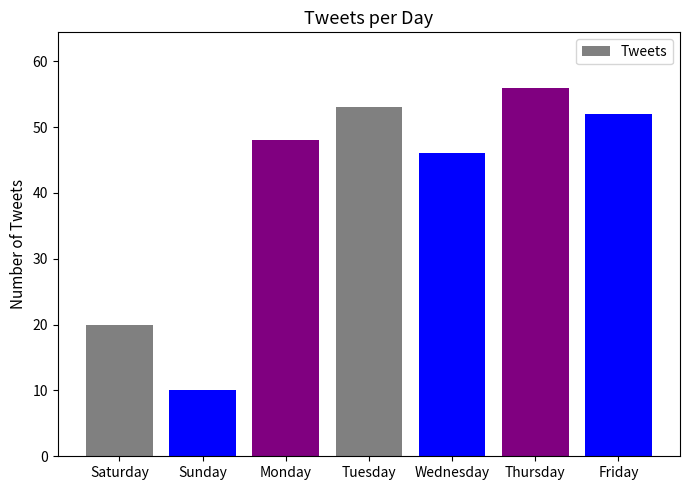

Rank the categories by value from lowest to highest.

Sunday, Saturday, Wednesday, Monday, Friday, Tuesday, Thursday